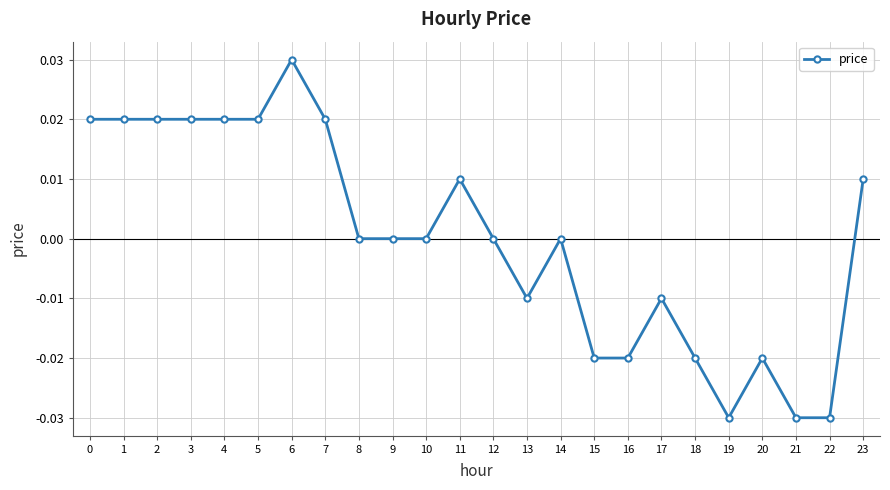

The value at 14 is 0.0. True or false?

True